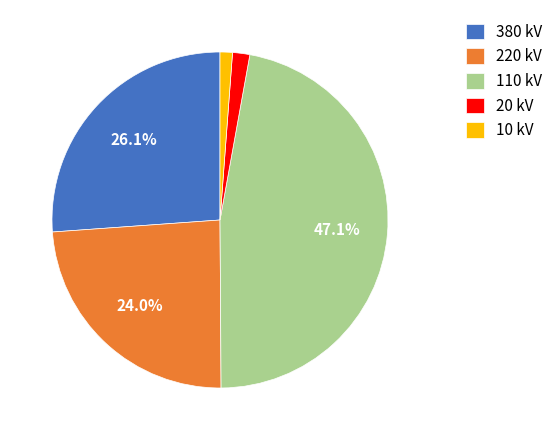

Is there a majority slice in this chart?

No